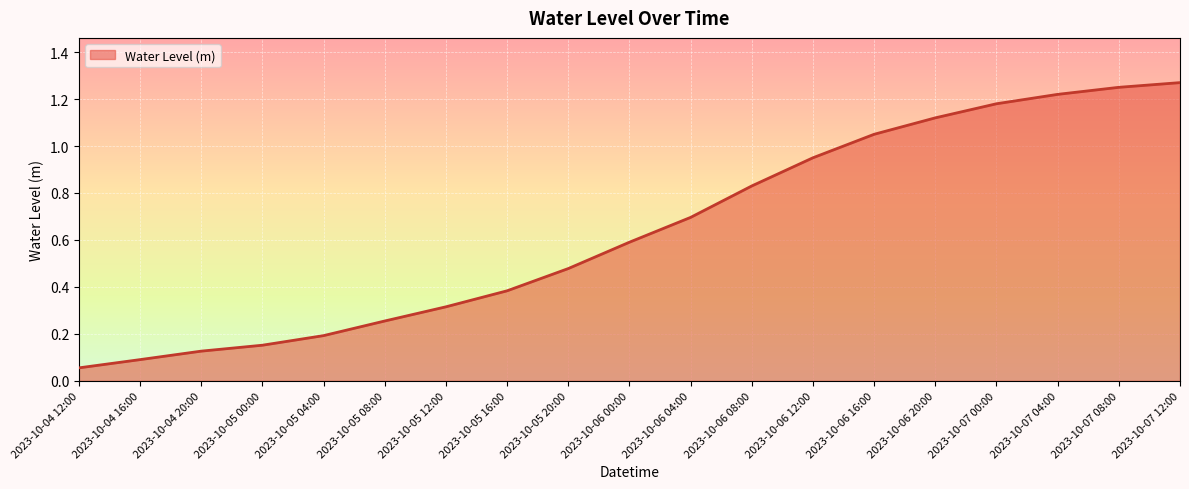

Which category has the highest value across all series?

2023-10-07 12:00